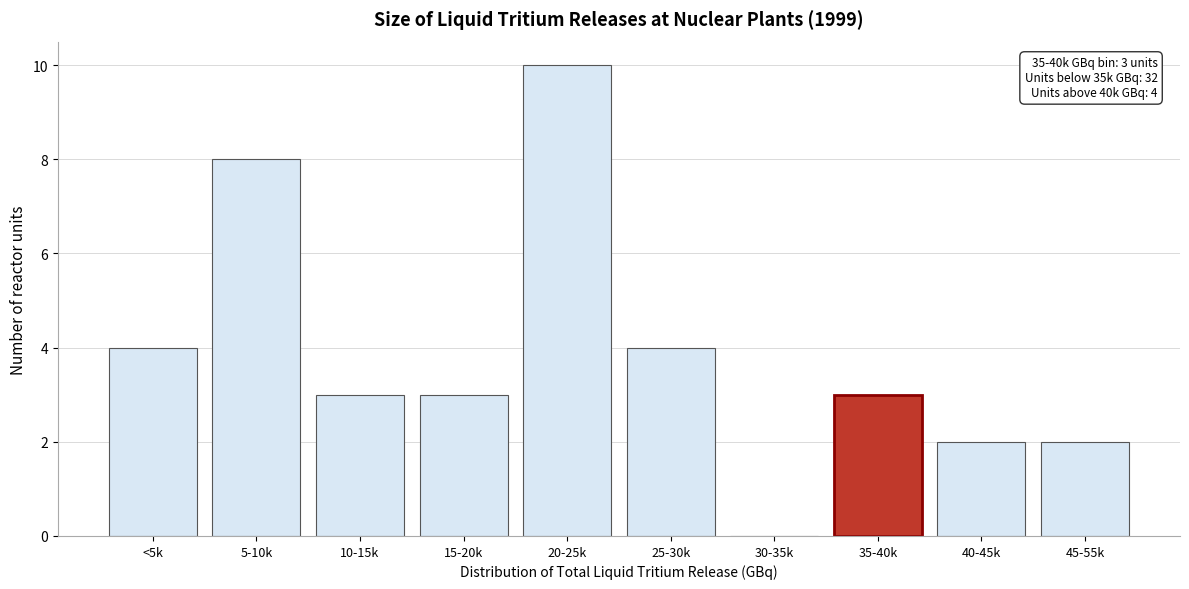

Reading right to left, transcribe all the data shown in this chart.

45-55k=2	40-45k=2	35-40k=3	30-35k=0	25-30k=4	20-25k=10	15-20k=3	10-15k=3	5-10k=8	<5k=4